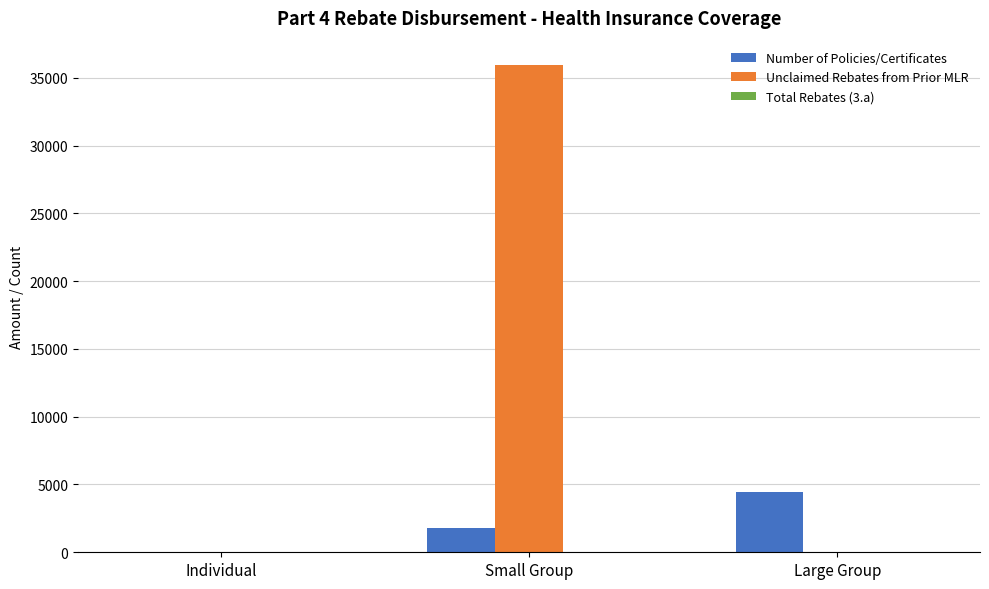

Which series changed the most between Small Group and Large Group?

Unclaimed Rebates from Prior MLR